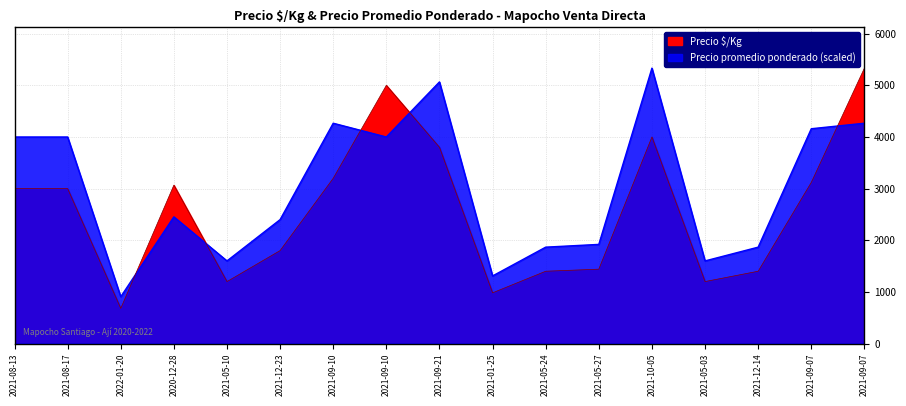

How many lines are shown in the chart?

2